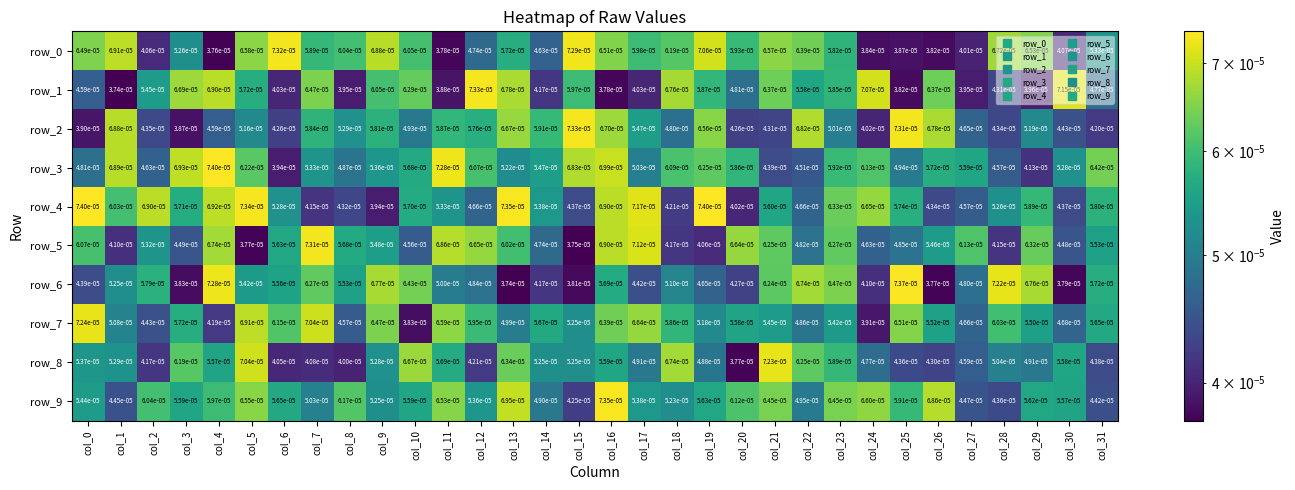

Count the number of categories in the chart.

32